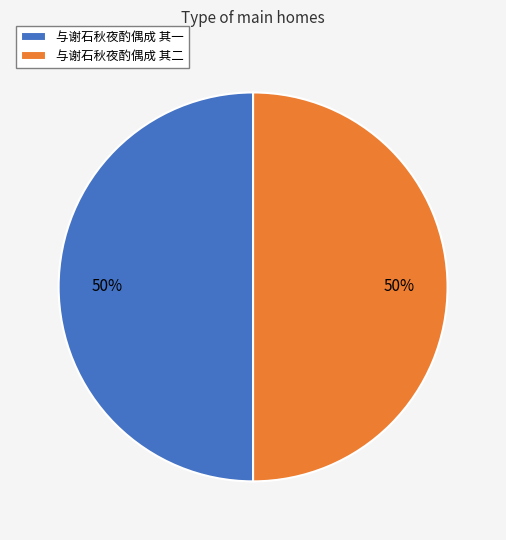

Approximately how many times larger is the value at 与谢石秋夜酌偶成 其二 compared to 与谢石秋夜酌偶成 其一?

1.0